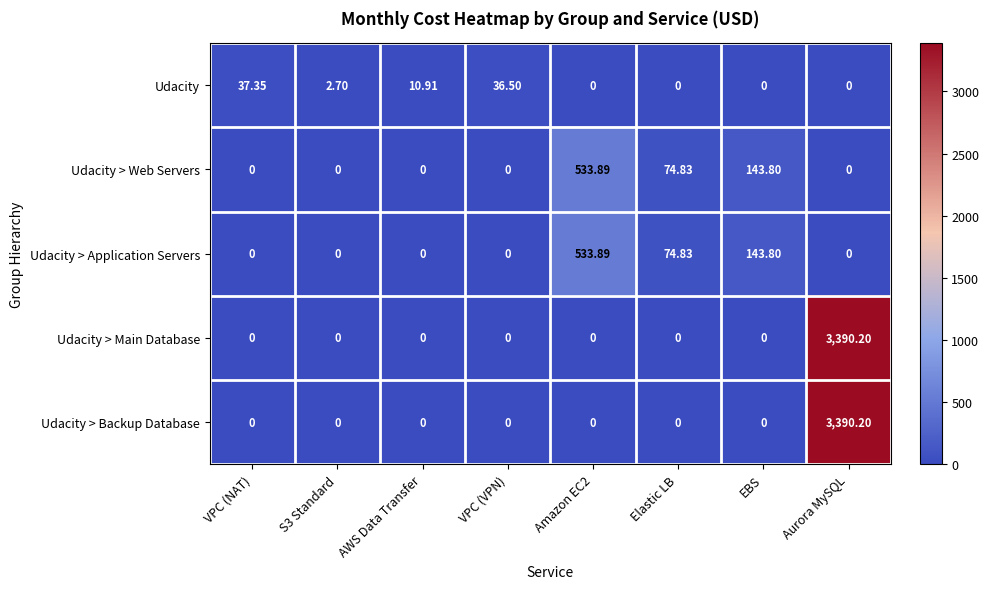

At which label does Udacity reach its peak?

VPC (NAT)